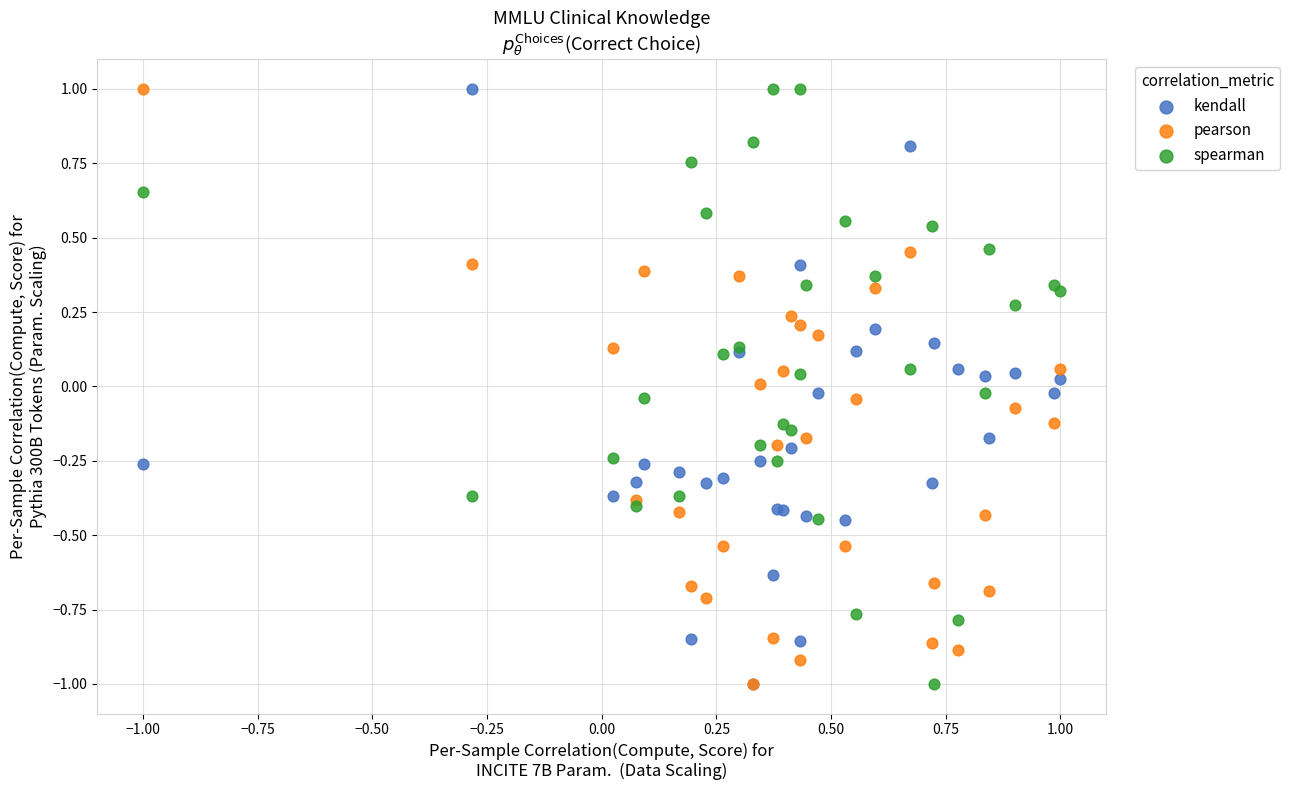

What are all the series names shown in the legend?

kendall, pearson, spearman